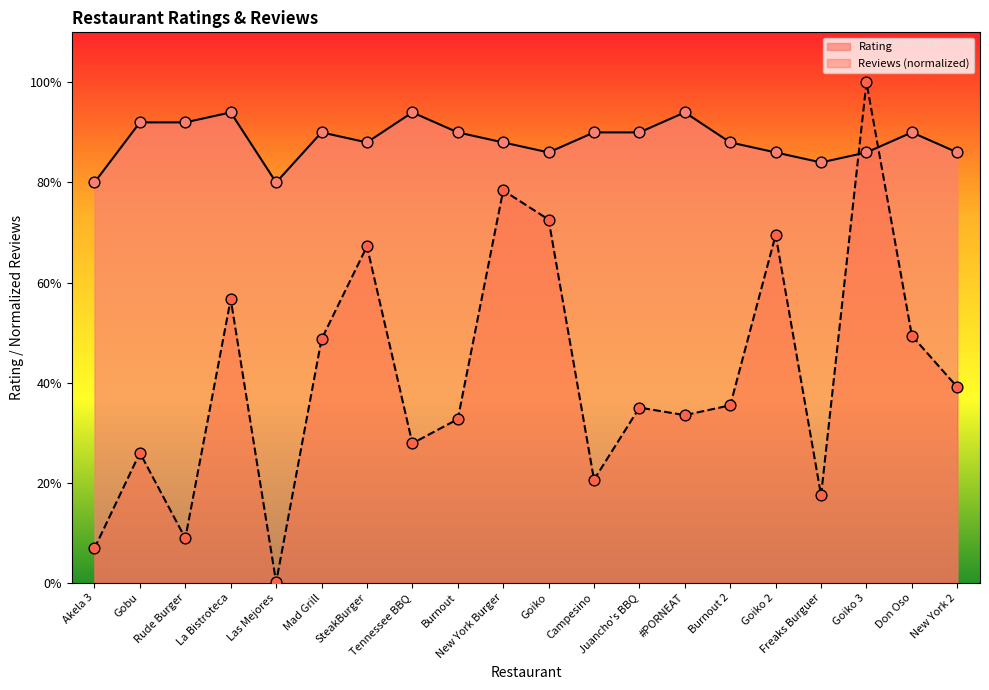

What is the total value across all series at New York 2?

6.3